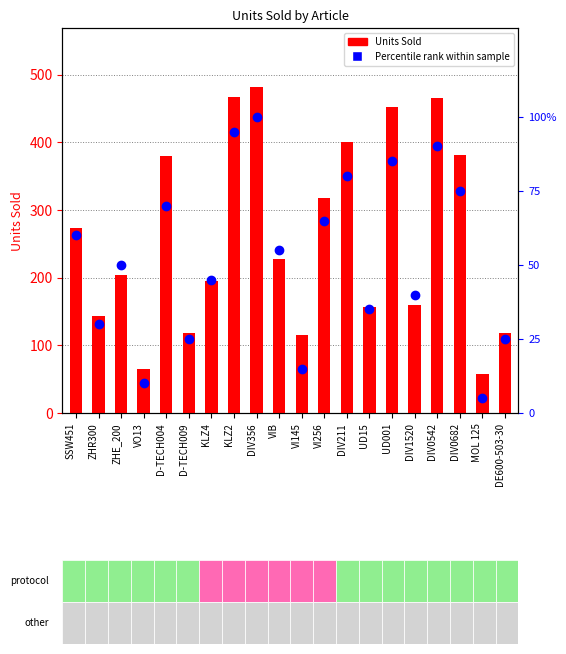

At which category is the sum across all series the highest?

DIV356